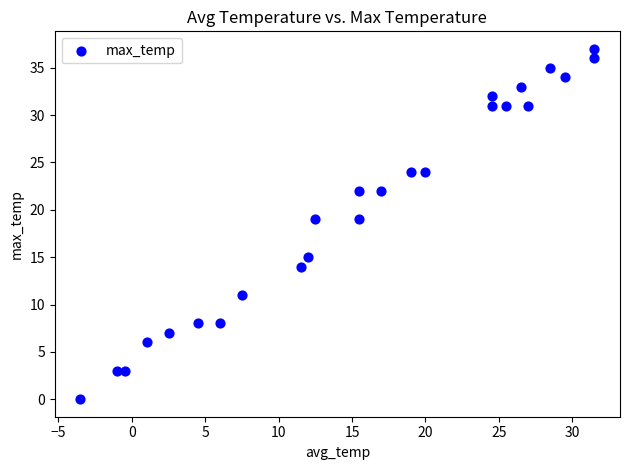

What is the range of Y values (max minus min)?

37